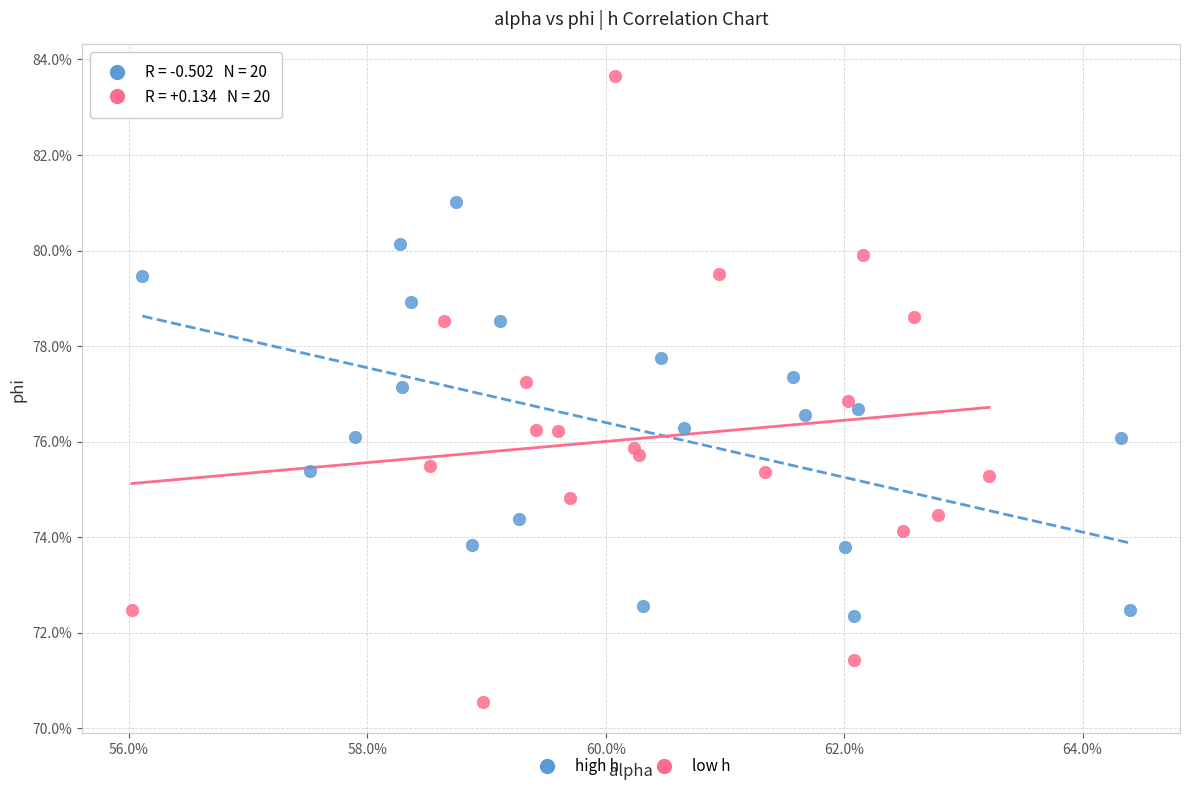

Which series contains the lowest Y value?

low h